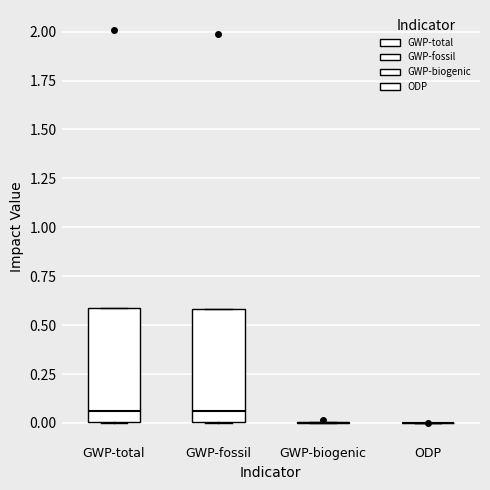

Reading left to right, read every box against the y-axis: the position of its median line, the range the box covers, and the ends of its whiskers. The values are not printed on the chart, so give them approximately, as read against the axis.

GWP-total: median 0.05, box 0.00 to 0.60, whiskers 0.00 to 0.60
GWP-fossil: median 0.05, box 0.00 to 0.60, whiskers 0.00 to 0.60
GWP-biogenic: box collapsed to a line at 0.00, whiskers 0.00 to 0.00
ODP: box collapsed to a line at 0.00, whiskers 0.00 to 0.00